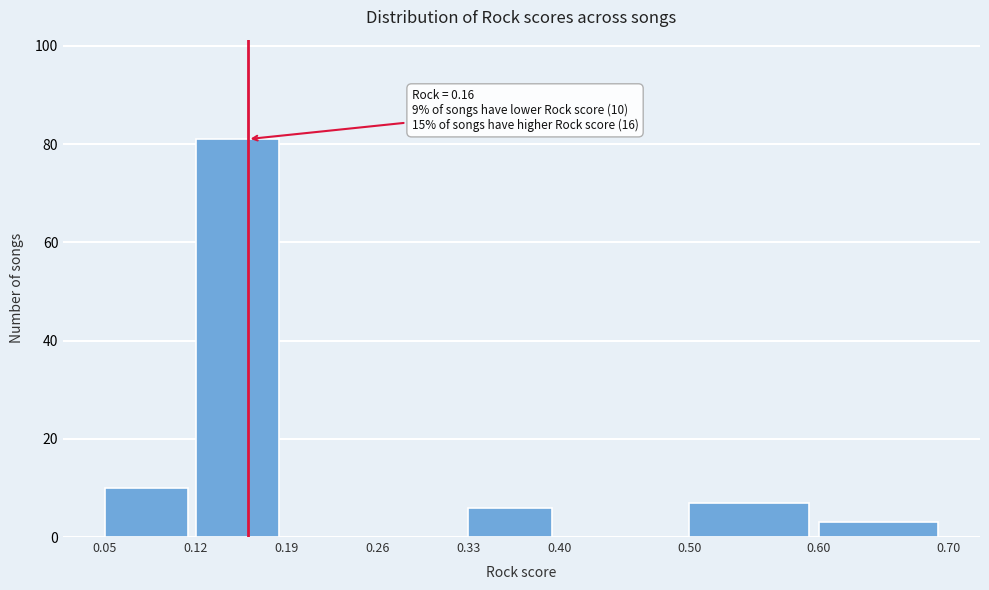

Which range on the x-axis has the tallest bar?

0.12 to 0.19